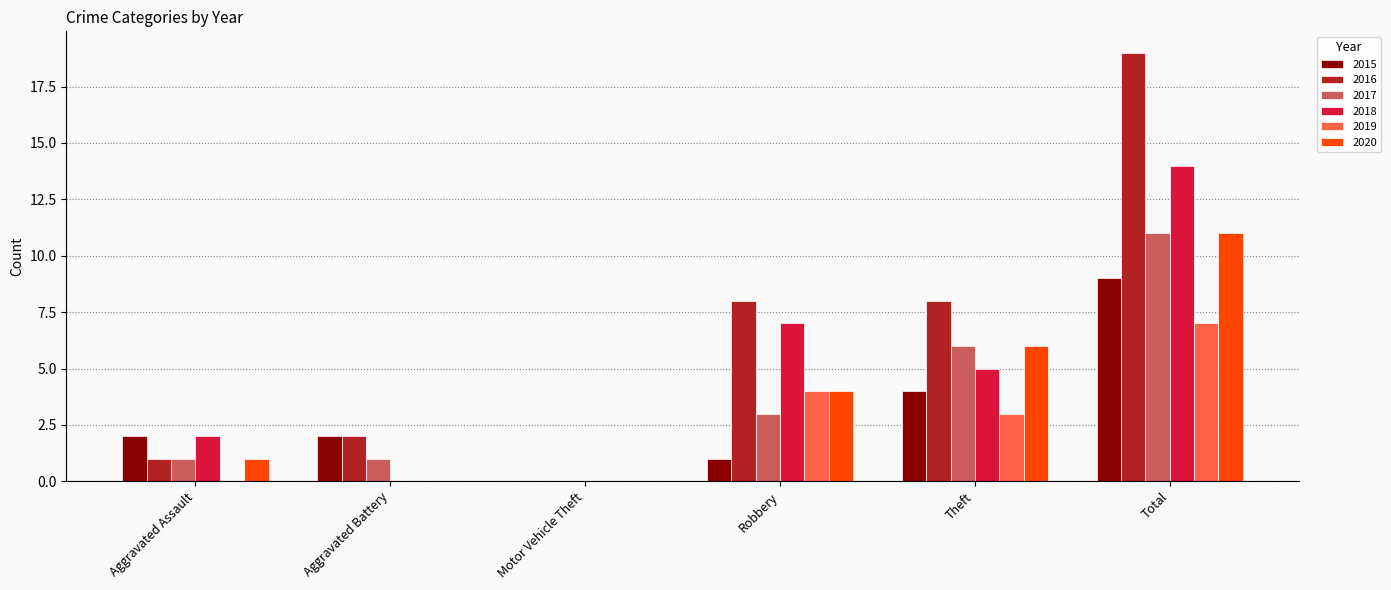

What is the maximum value shown in the chart?

19